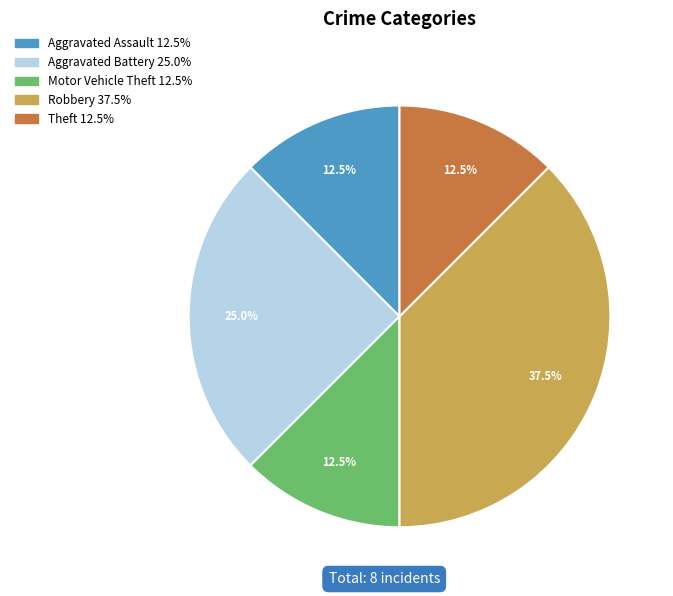

How much of the chart is everything except Aggravated Assault?

87.5%